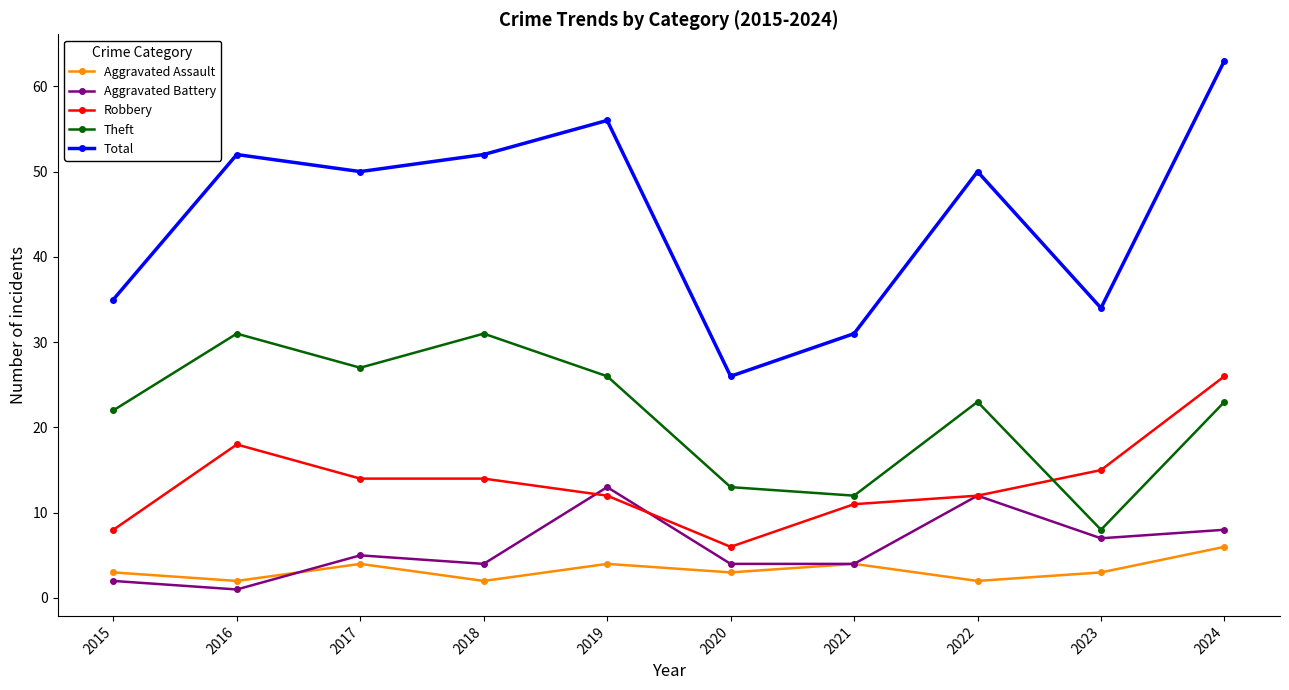

Reading left to right, list all the values displayed in this chart.

Aggravated Assault: 2015=3	2016=2	2017=4	2018=2	2019=4	2020=3	2021=4	2022=2	2023=3	2024=6
Aggravated Battery: 2015=2	2016=1	2017=5	2018=4	2019=13	2020=4	2021=4	2022=12	2023=7	2024=8
Robbery: 2015=8	2016=18	2017=14	2018=14	2019=12	2020=6	2021=11	2022=12	2023=15	2024=26
Theft: 2015=22	2016=31	2017=27	2018=31	2019=26	2020=13	2021=12	2022=23	2023=8	2024=23
Total: 2015=35	2016=52	2017=50	2018=52	2019=56	2020=26	2021=31	2022=50	2023=34	2024=63